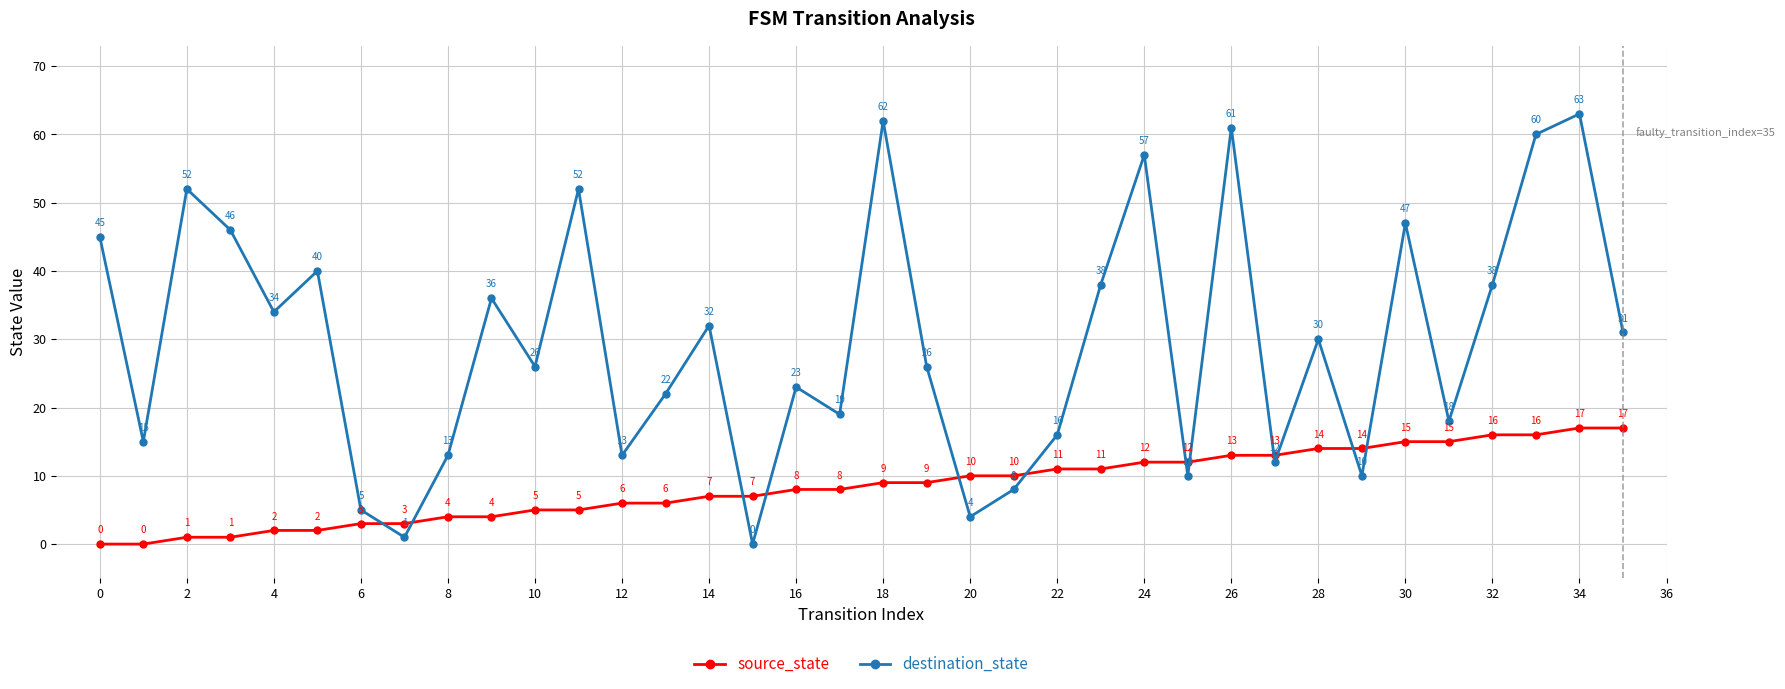

What is the sum of all source_state values?

306